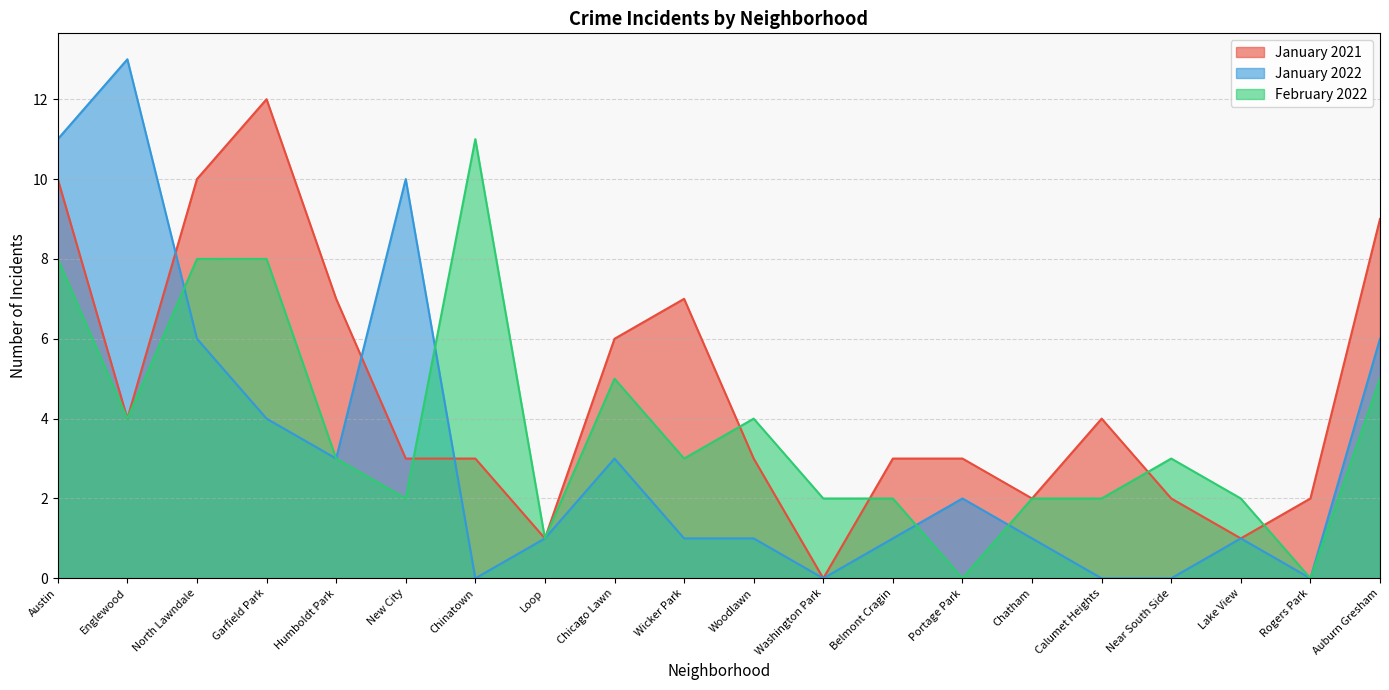

How many data points does each series have?

20